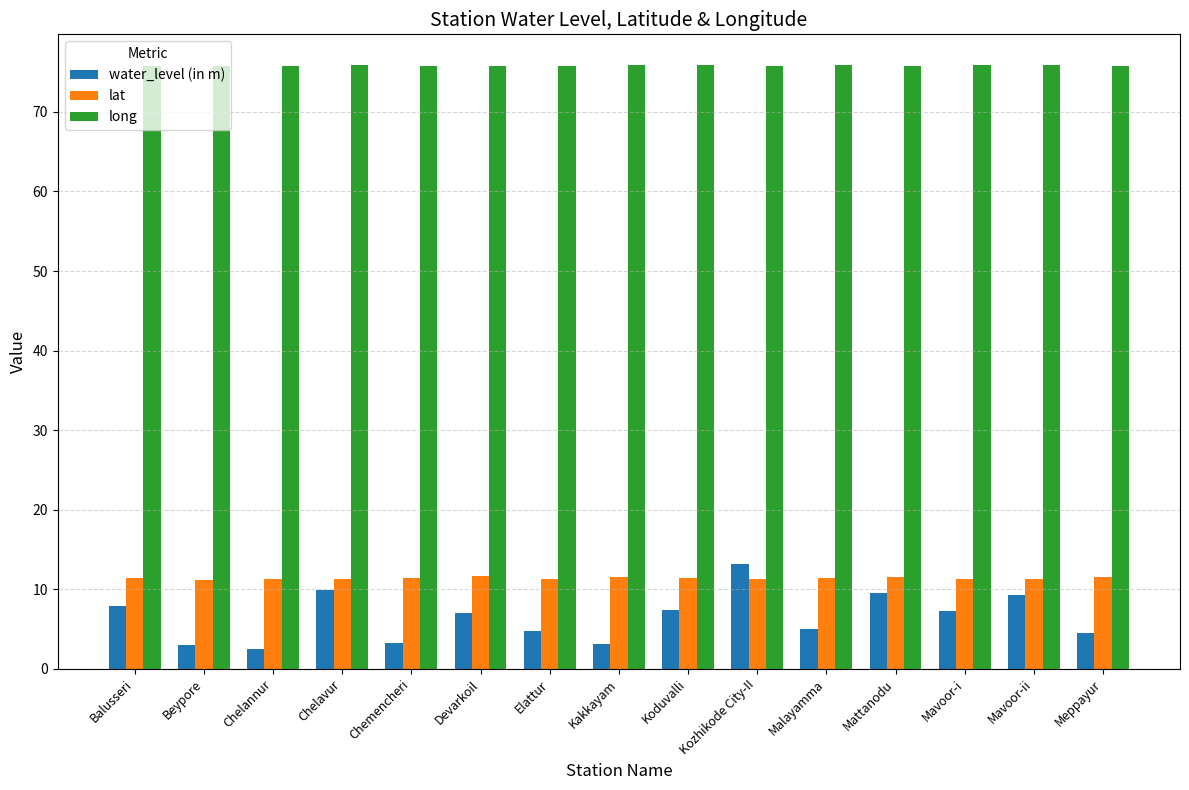

At Kakkayam, list the series in order from largest to smallest.

long, lat, water_level (in m)